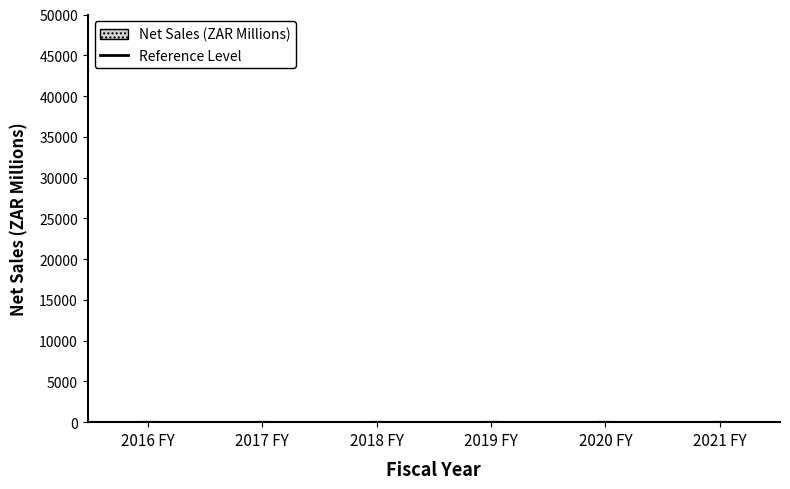

True or false: the data shows 39.7 at 2017 FY.

True